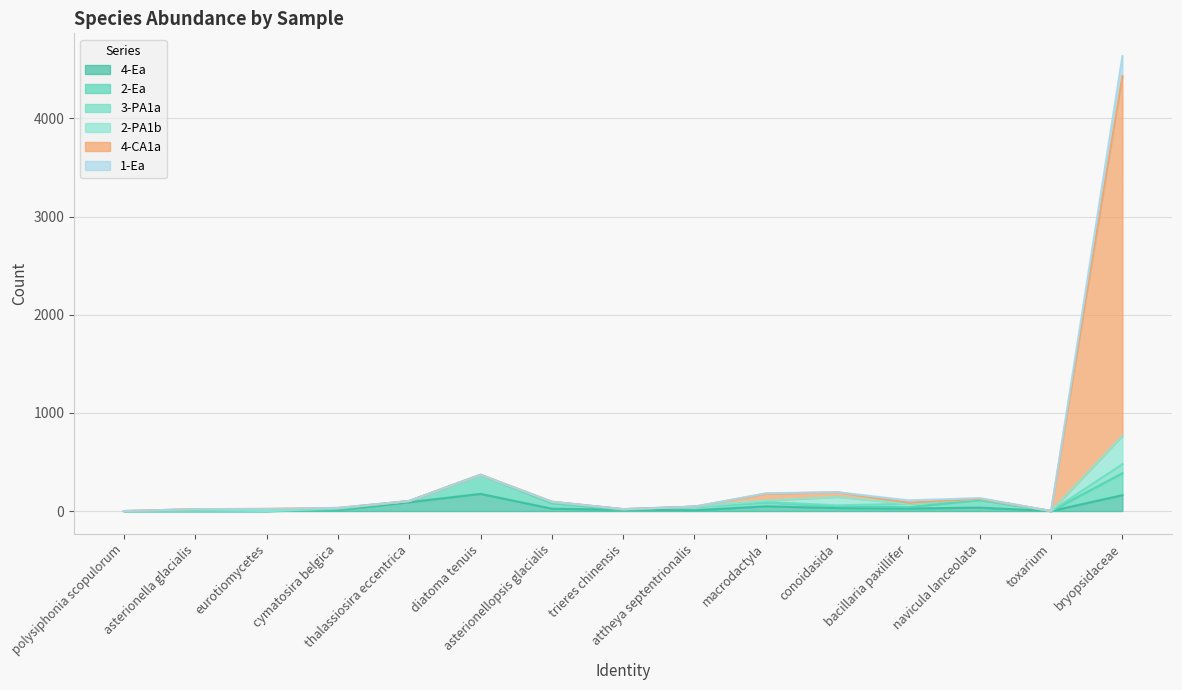

At which category is the sum across all series the highest?

bryopsidaceae